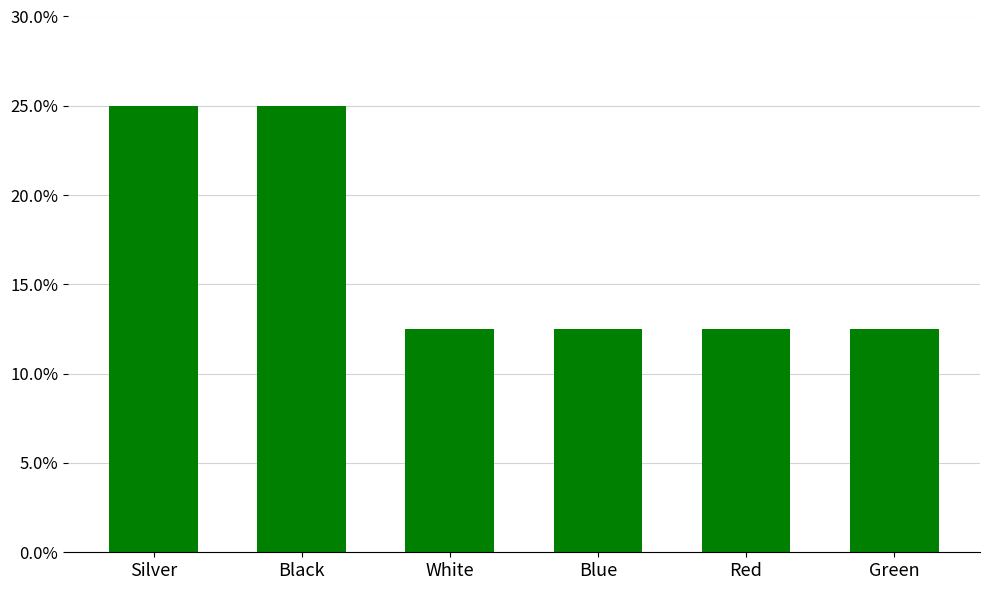

What position from the right is Red?

2